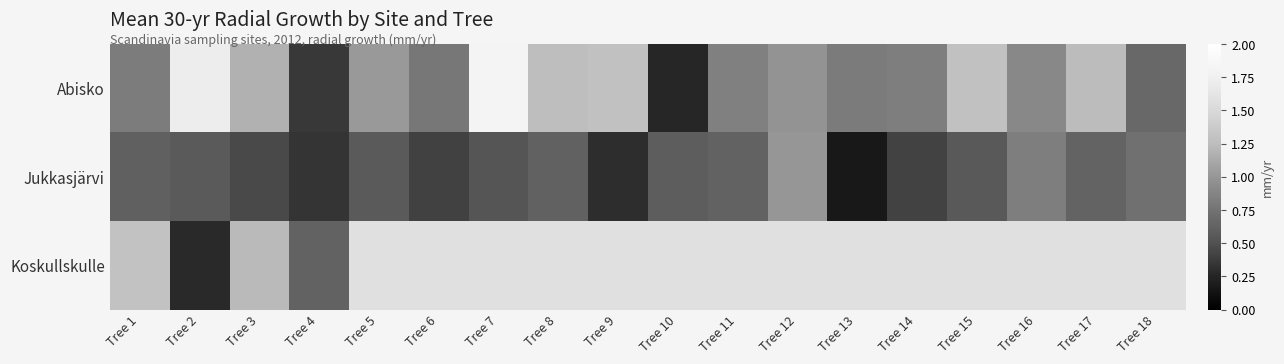

Rank the series by their average value, from lowest to highest.

Koskullskulle, Jukkasjärvi, Abisko